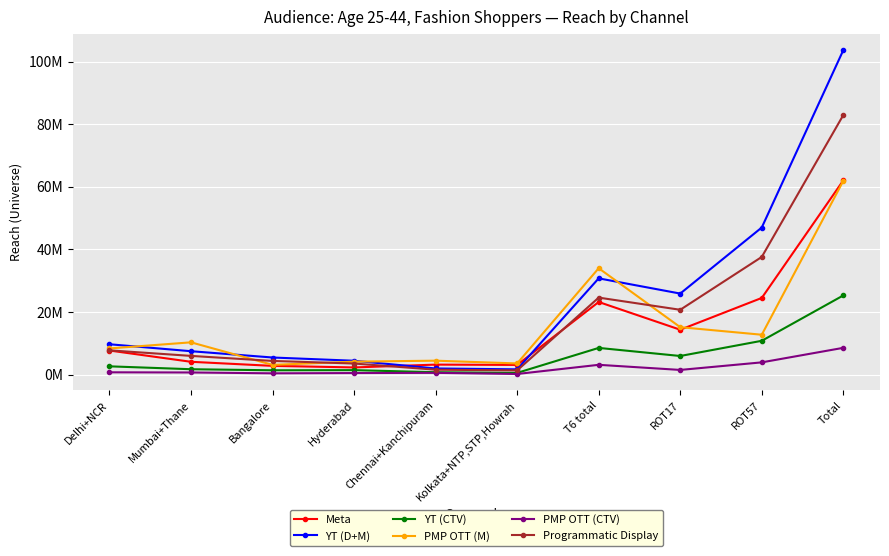

What is the value of the YT (D+M) point at the 7th from the left?

30750017.0